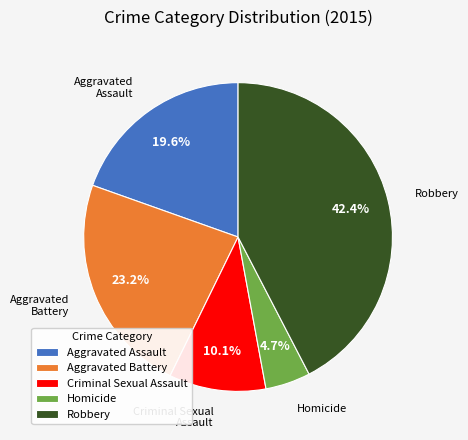

Count the number of slices in the pie.

5